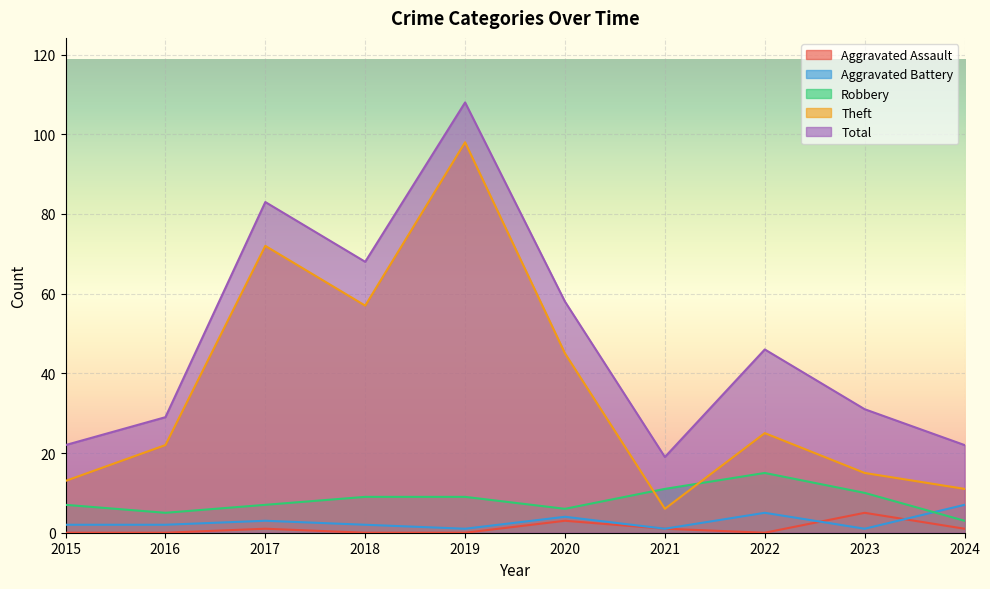

Which series has the largest total across all categories?

Total